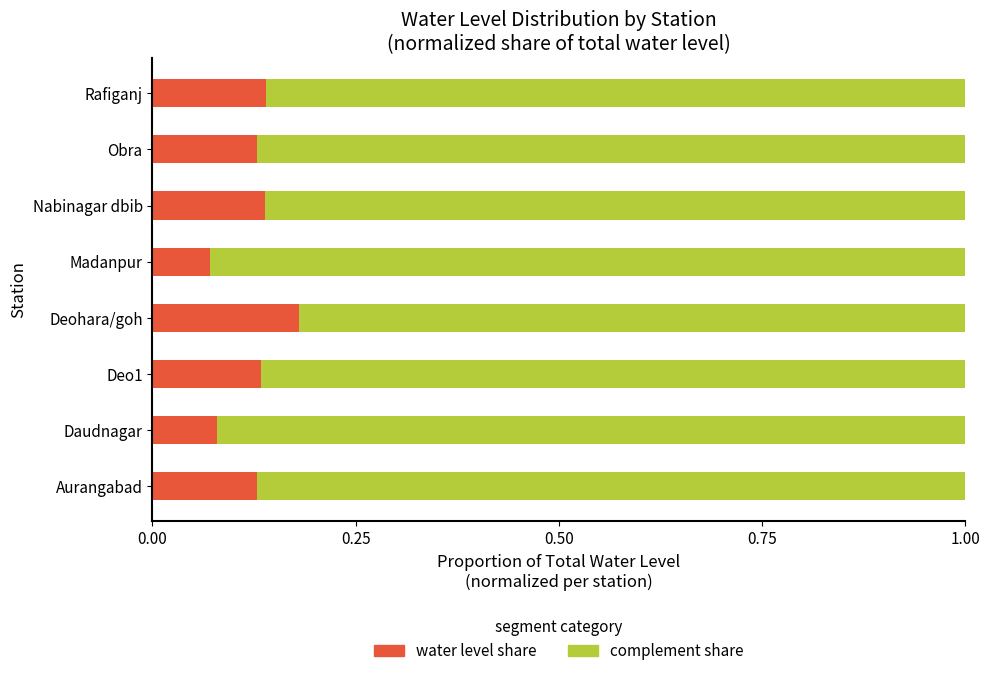

What is the total value across all series at Deo1?

1.0